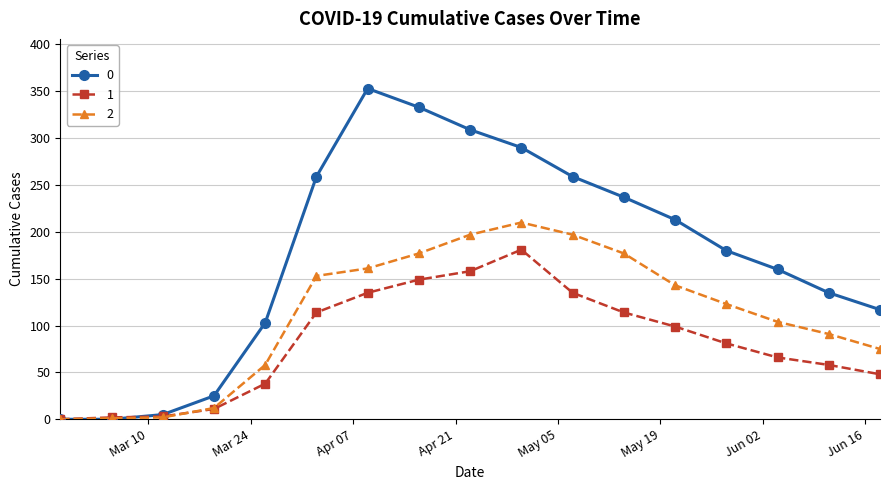

What is the maximum value shown in the chart?

353